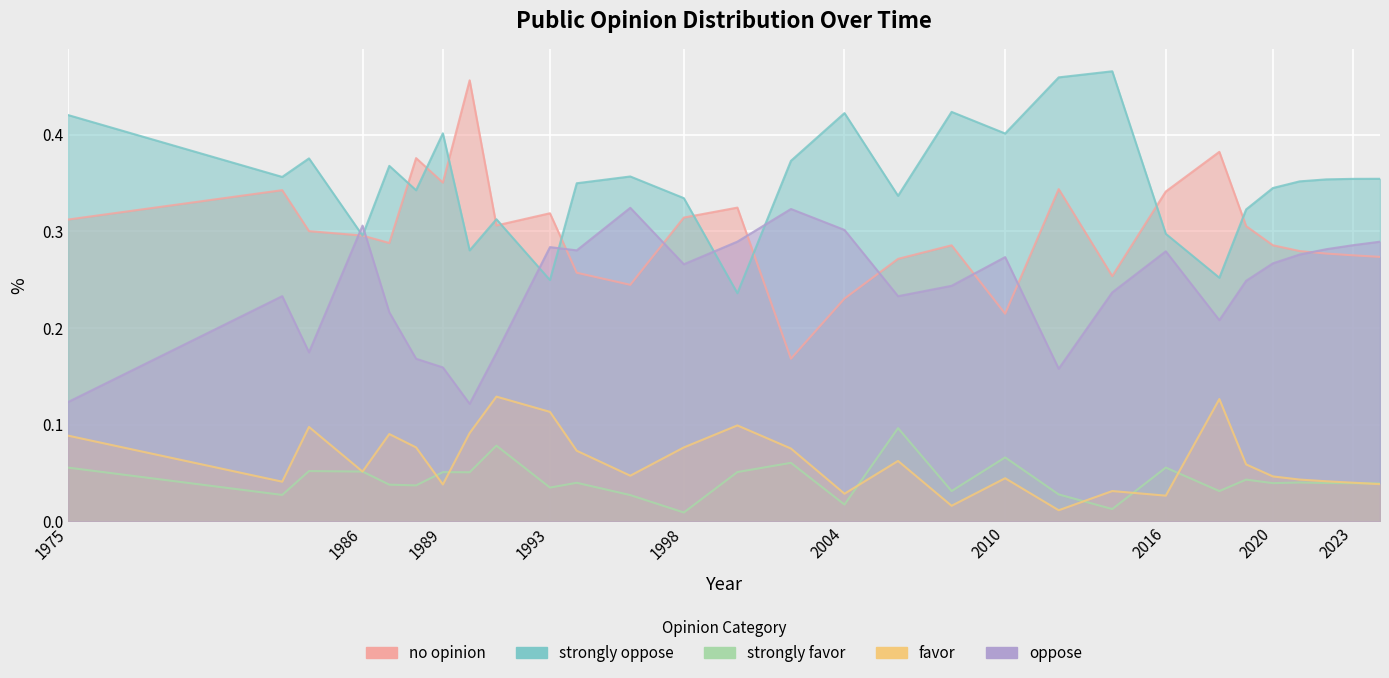

In no opinion, how many points are lower than both neighbors (excluding endpoints)?

7